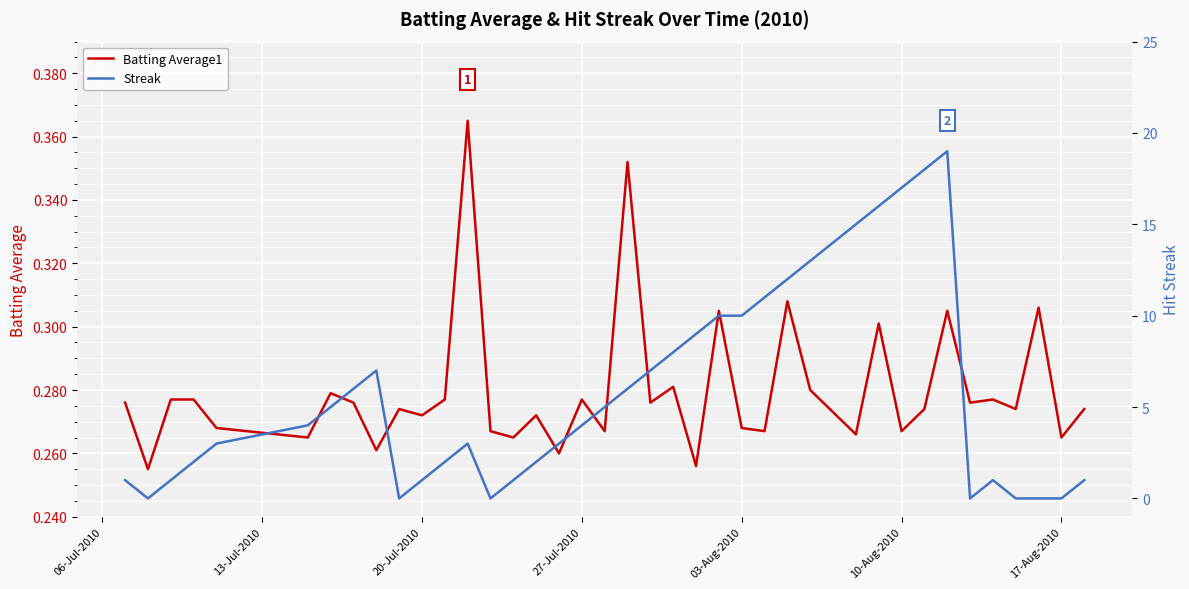

The Batting Average1 series shows 0.1 at 10-Aug-2010. True or false?

False